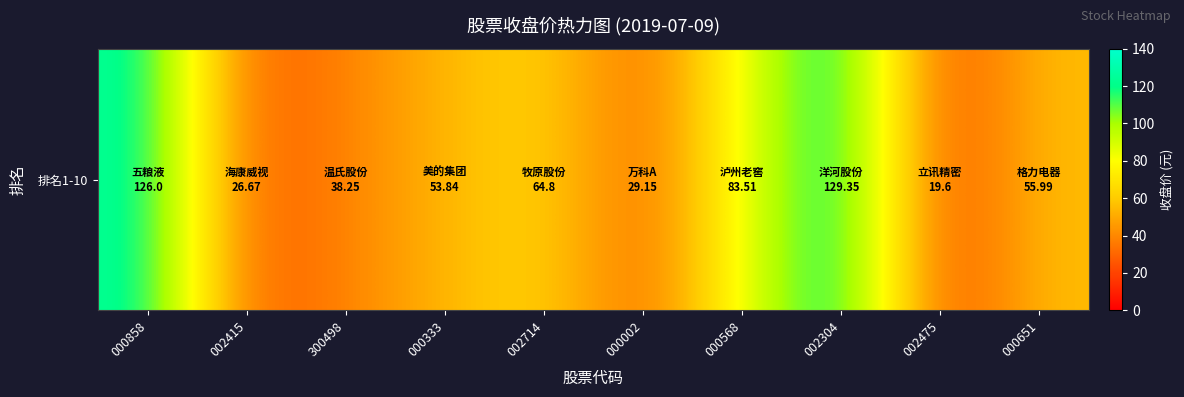

What is the difference between the maximum and minimum values?

109.8